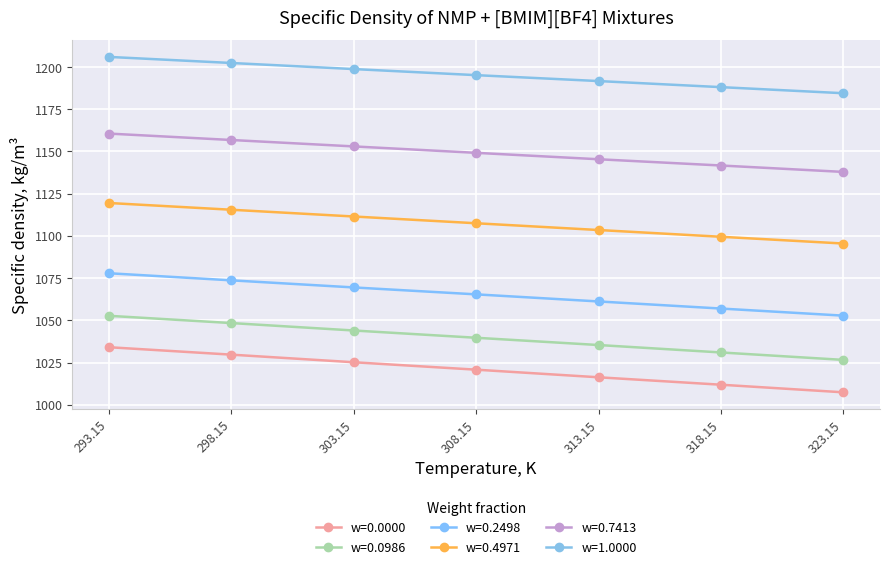

Where does the w=0.4971 series first go above 1107?

293.15